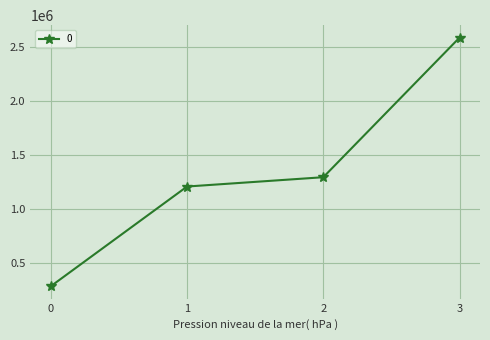

Does the chart have visible grid lines?

Yes